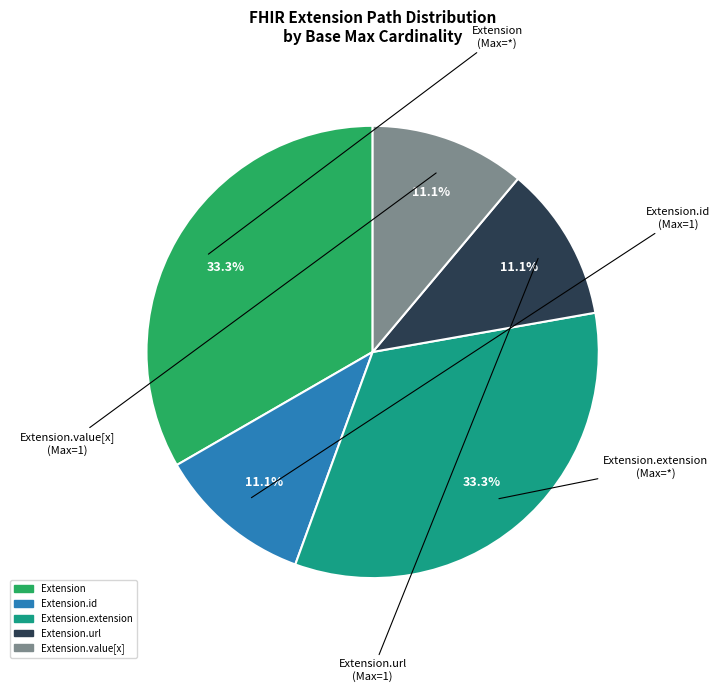

Is there a majority slice in this chart?

No